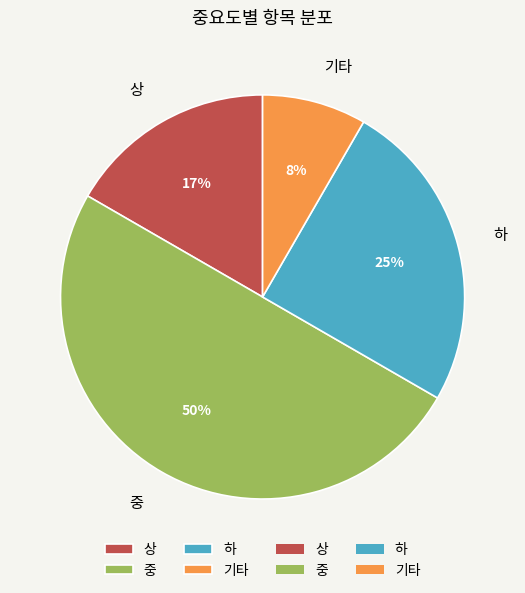

Count the number of slices in the pie.

4